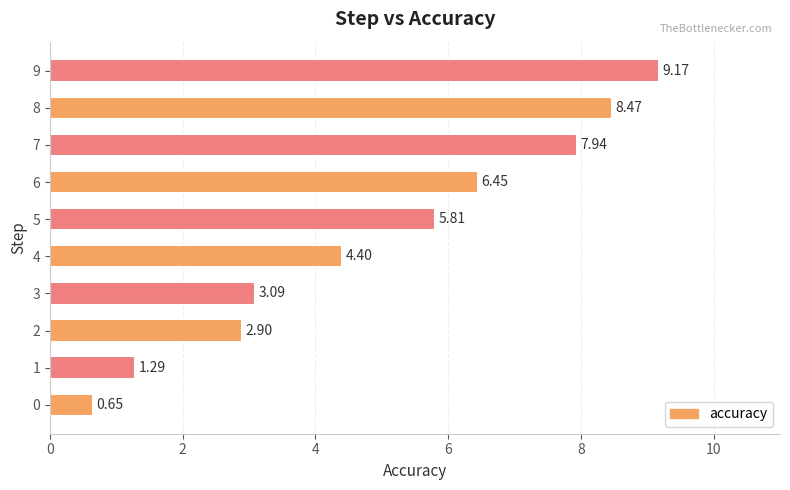

List the labels in order of value, smallest first.

0, 1, 2, 3, 4, 5, 6, 7, 8, 9